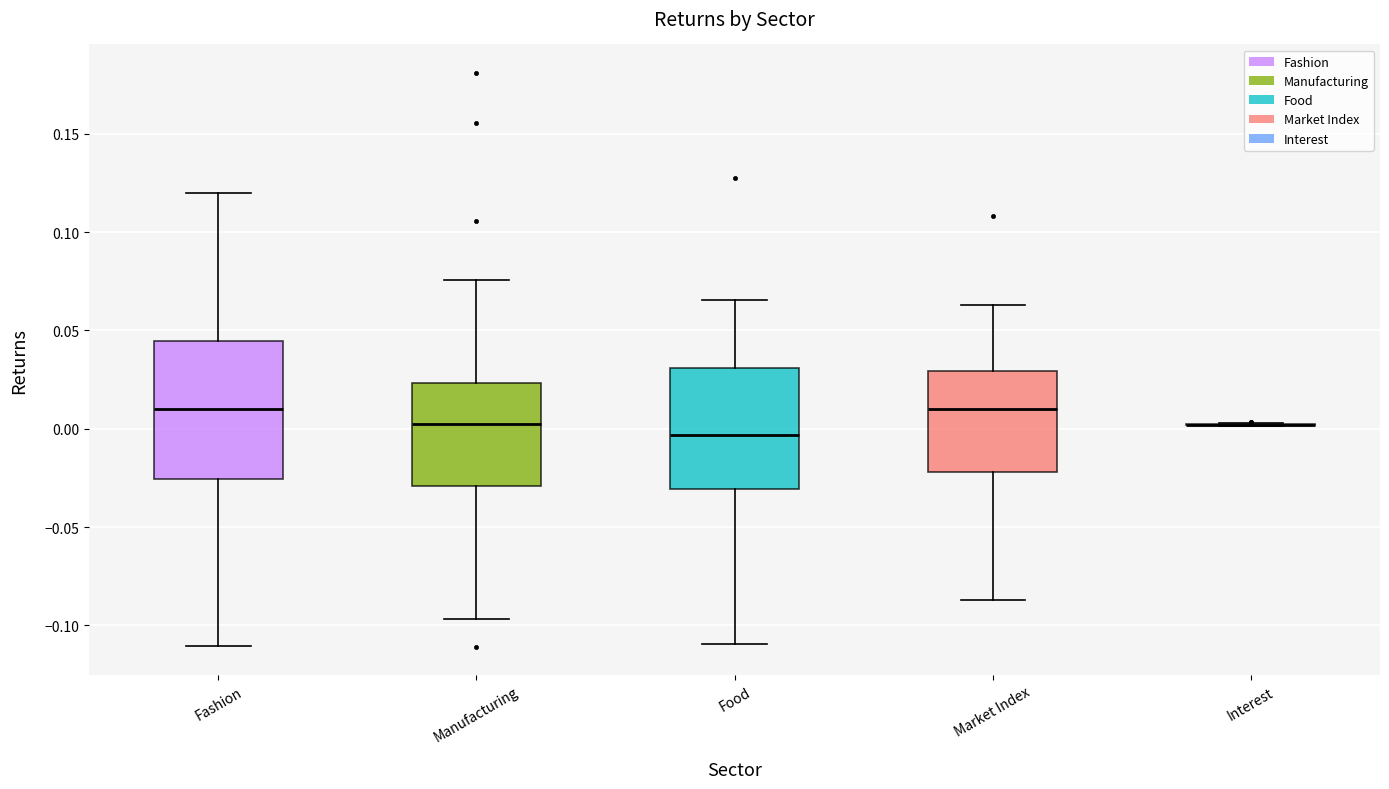

Reading left to right, transcribe this box plot: for each box, give where its median line is, the range the box spans, and where its two whiskers end, as read against the y-axis. The values are not printed on the chart, so give them approximately, as read against the axis.

Fashion: median 0.010, box -0.025 to 0.045, whiskers -0.110 to 0.120
Manufacturing: median 0.005, box -0.030 to 0.025, whiskers -0.095 to 0.075
Food: median -0.005, box -0.030 to 0.030, whiskers -0.110 to 0.065
Market Index: median 0.010, box -0.020 to 0.030, whiskers -0.085 to 0.065
Interest: box collapsed to a line at 0.000, whiskers 0.000 to 0.005